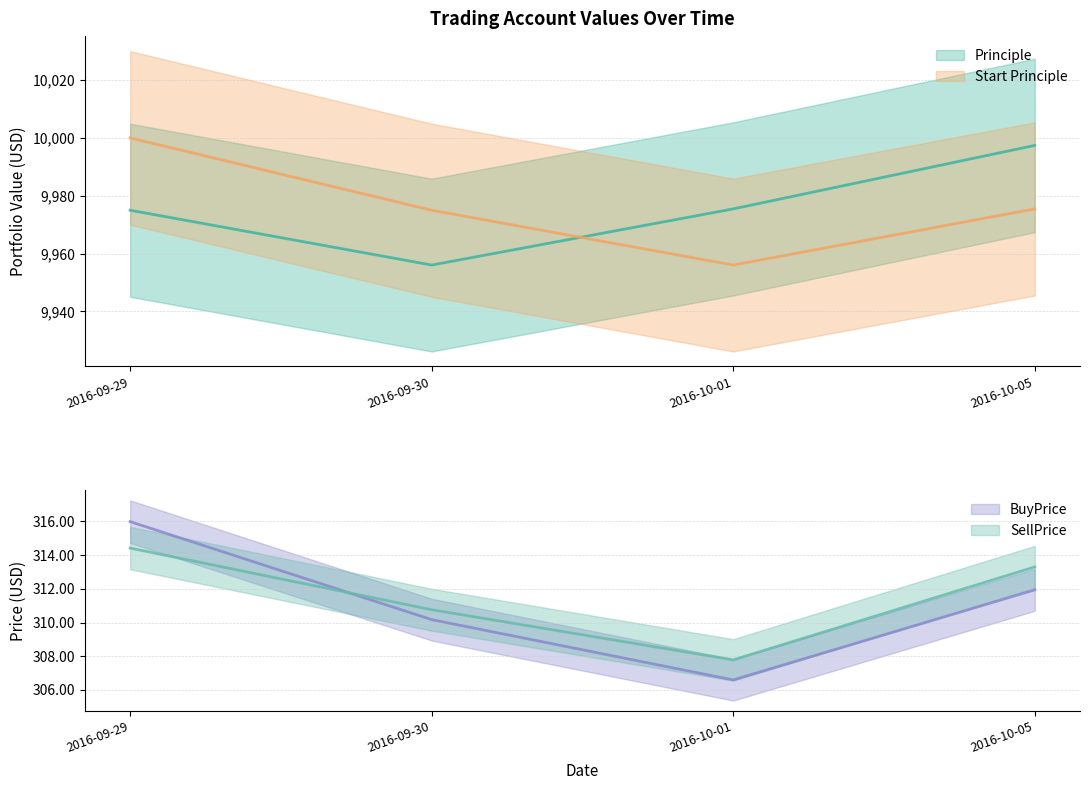

What is the value of the SellPrice point at the 3rd from the left?

307.8